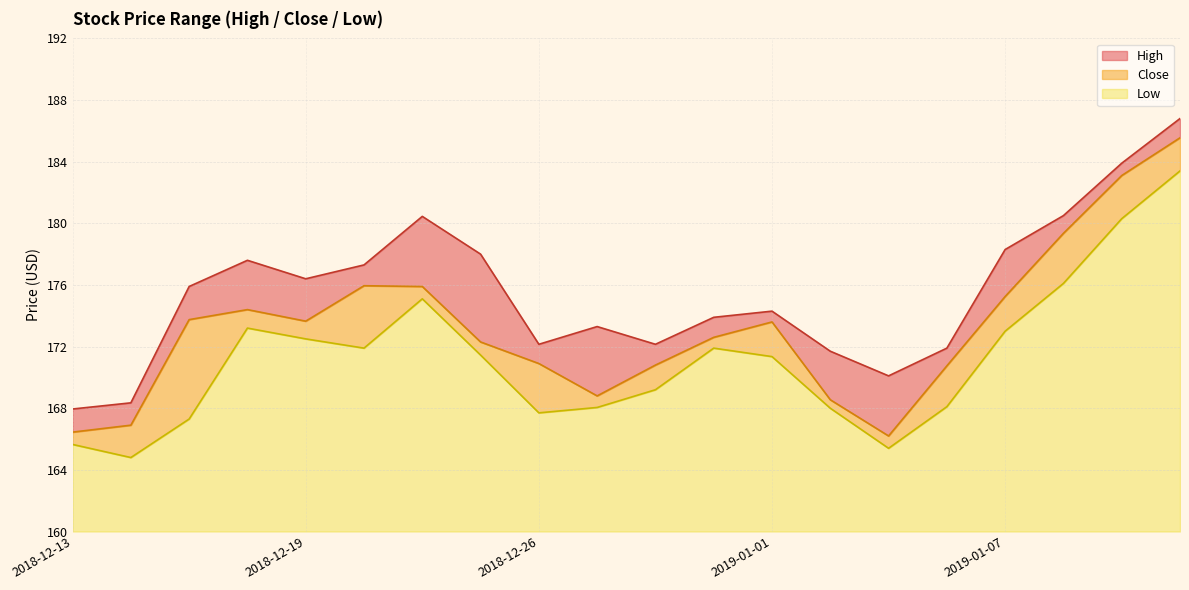

What is the label of the 10th point from the left?

2018-12-27